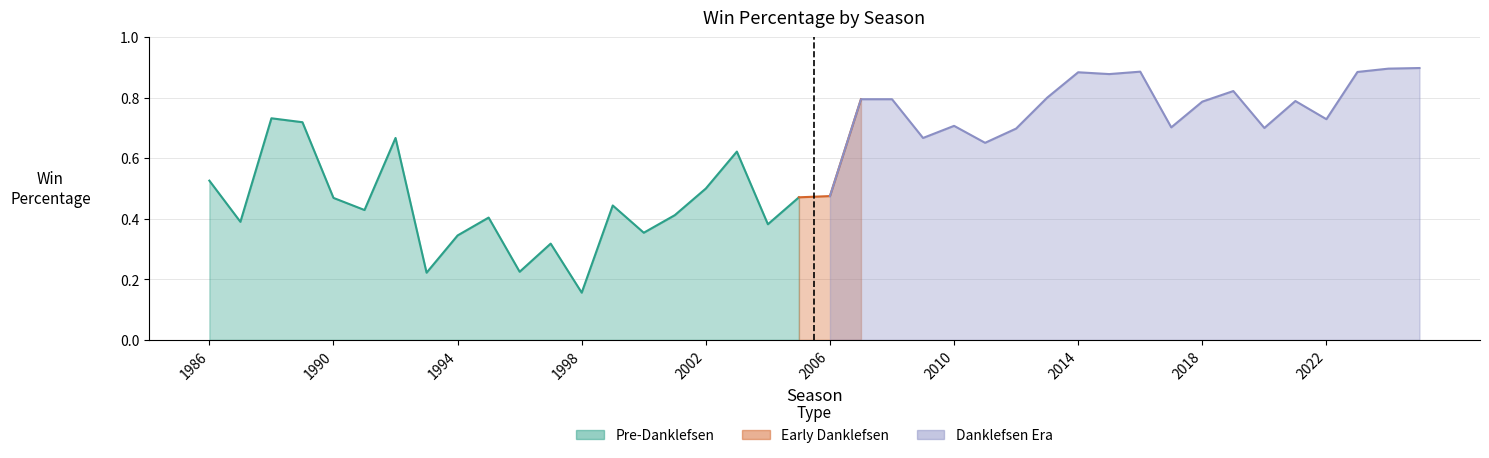

The chart shows a value of 1.2 at 2007. True or false?

False